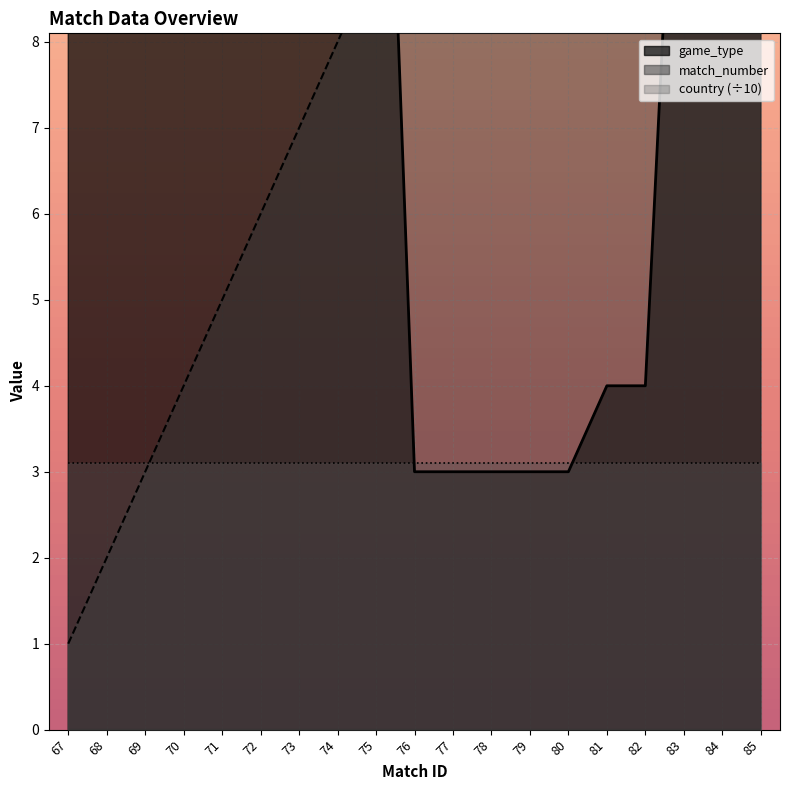

What is the total value across all series at 81?

19